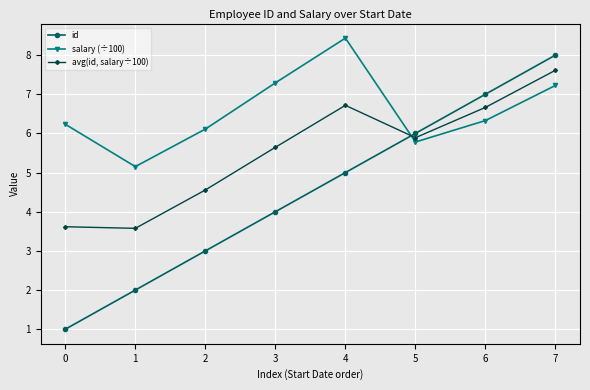

Which series has the largest range (max minus min)?

id